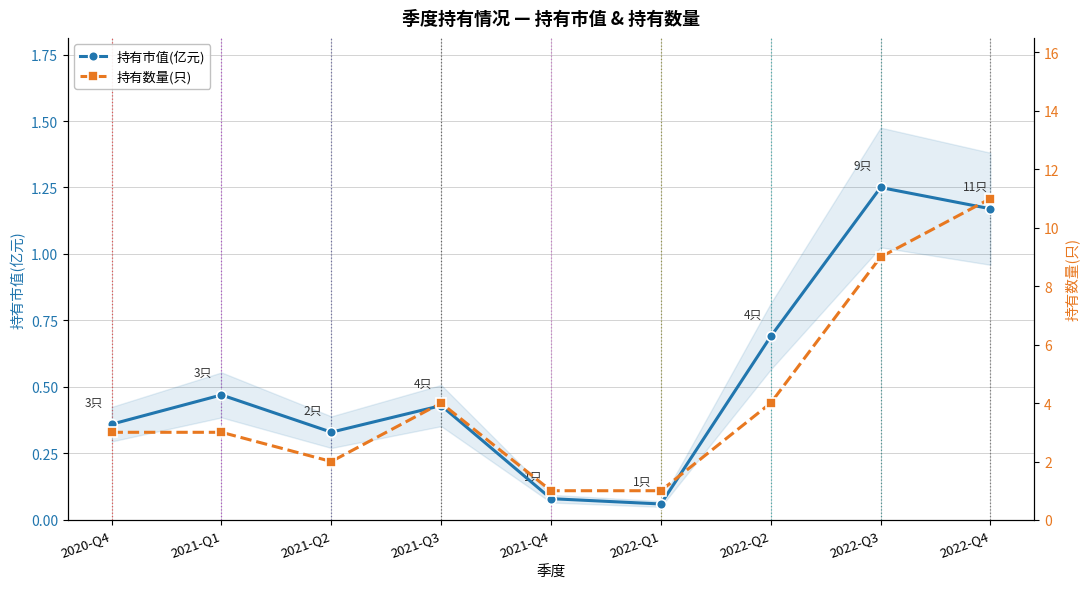

At how many categories does at least one series exceed 9?

1